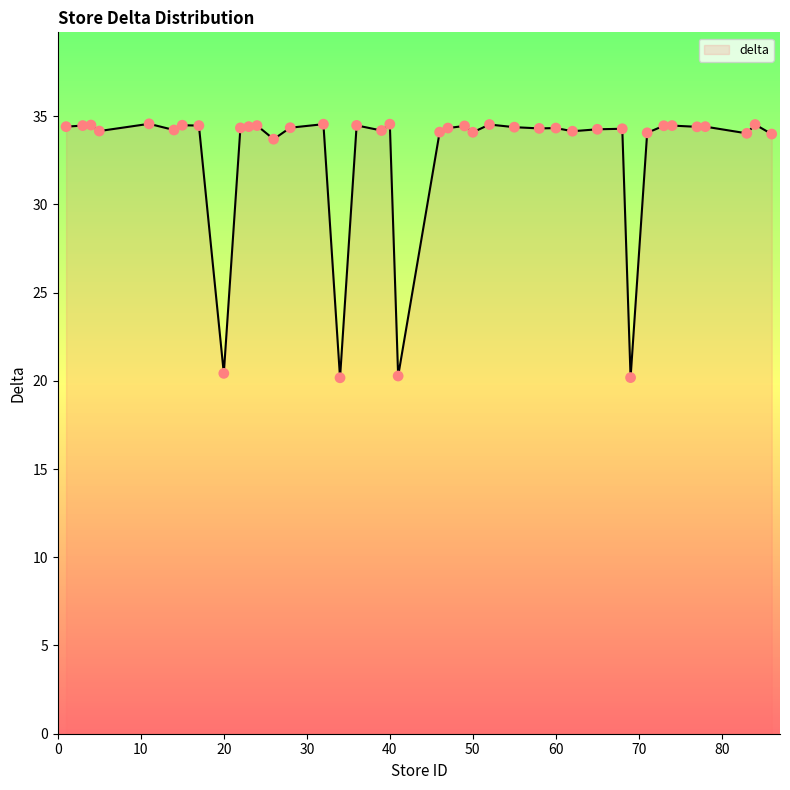

What is the difference between the maximum and minimum values?

14.4